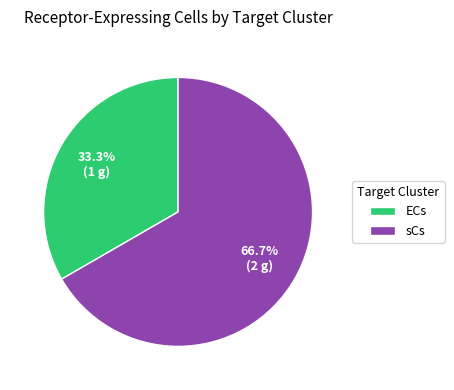

To the nearest percent, what percentage of the pie is sCs?

67%